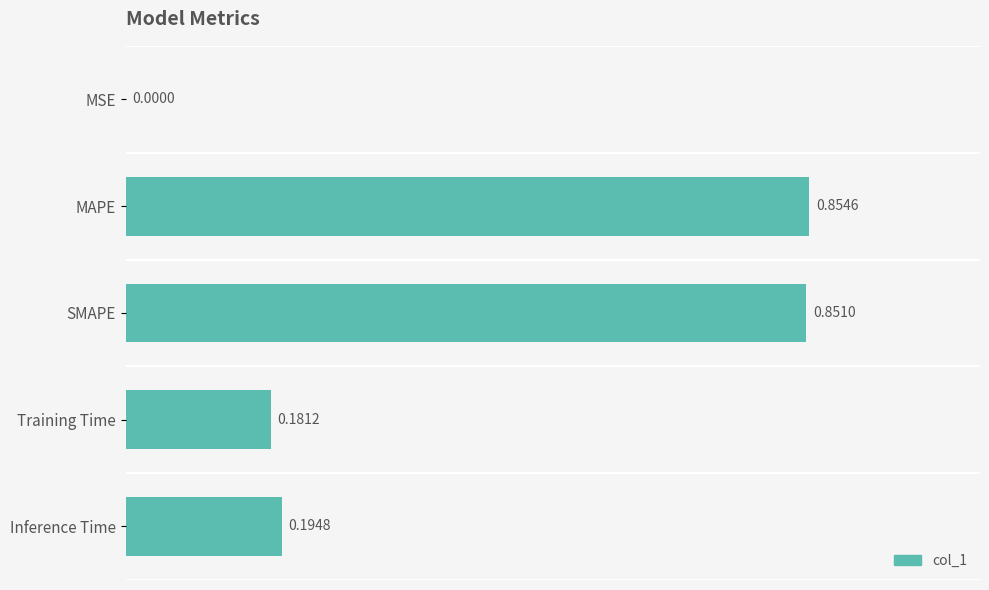

Where is the data nearest to the value 0?

MSE